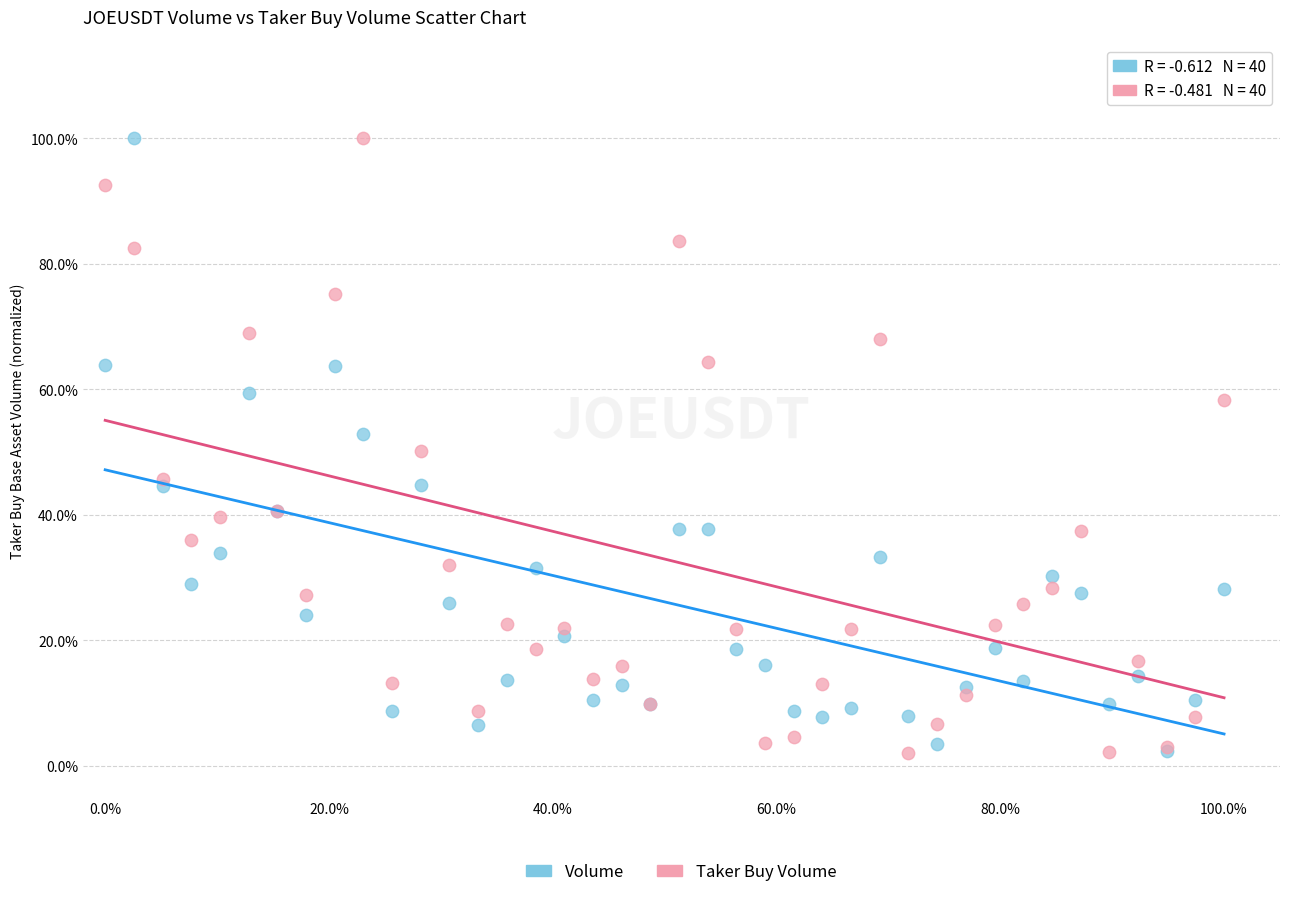

Which series has the widest spread of Y values?

Taker Buy Volume